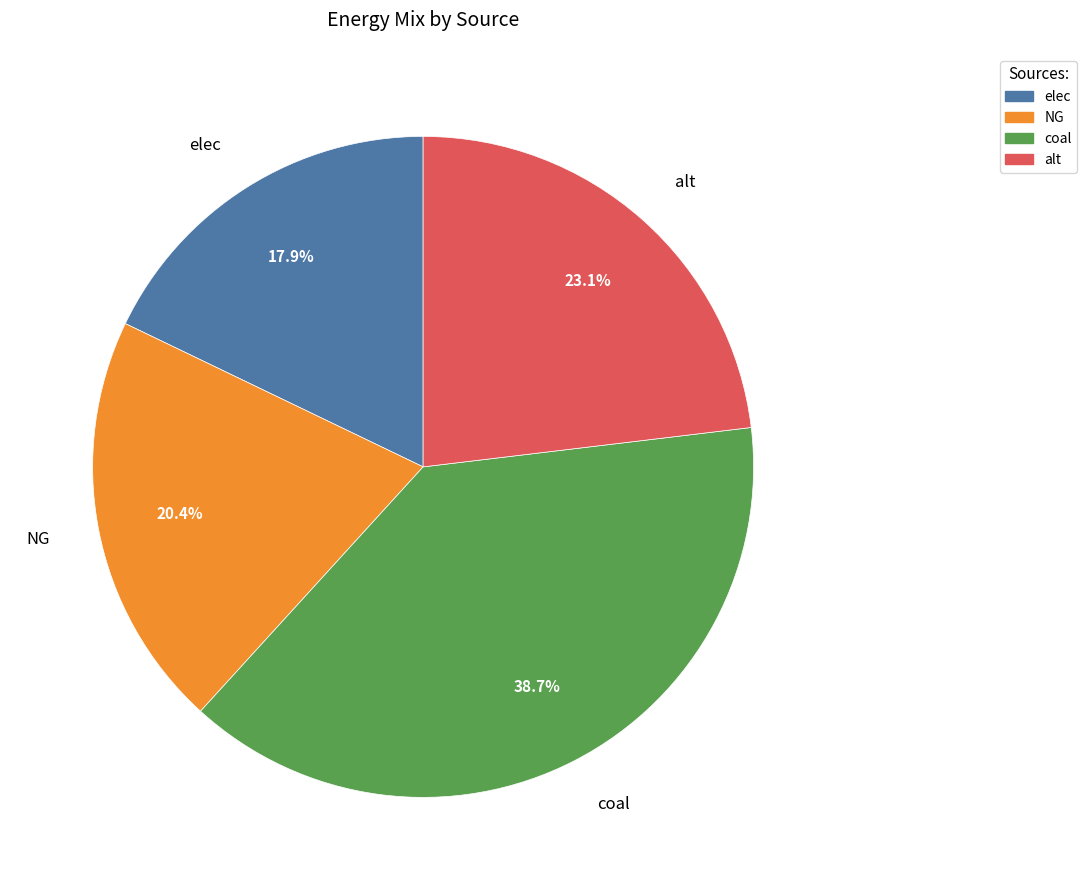

How many segments does this pie chart have?

4